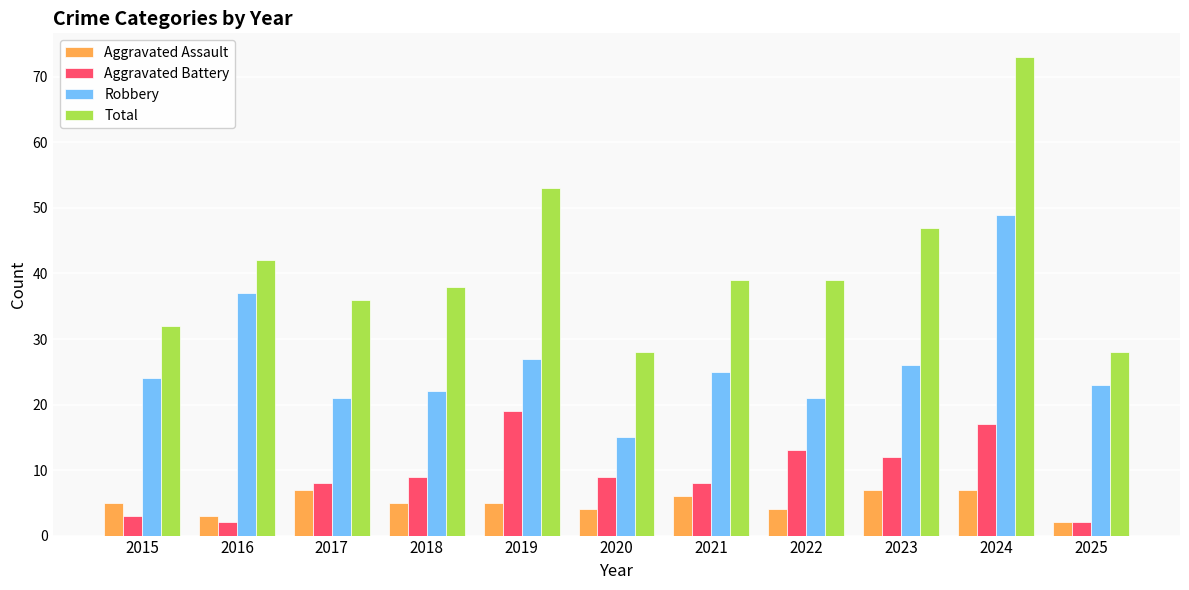

Does the chart contain any negative values?

No